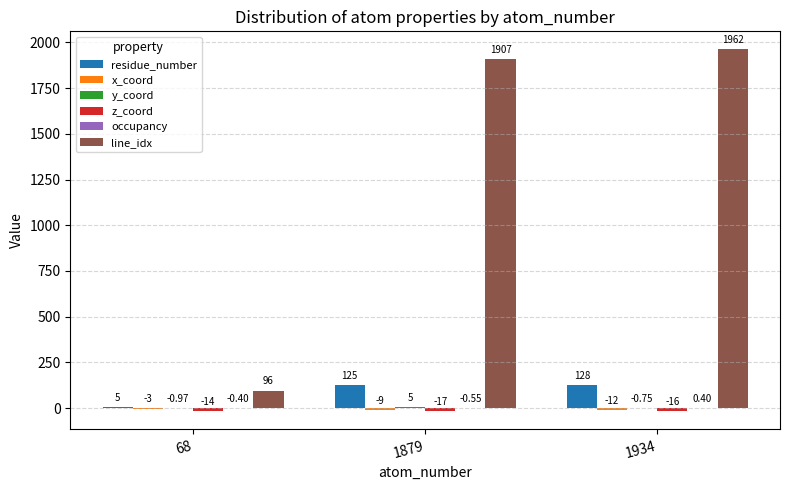

What is the spread (max minus min) of values at 68?

110.2